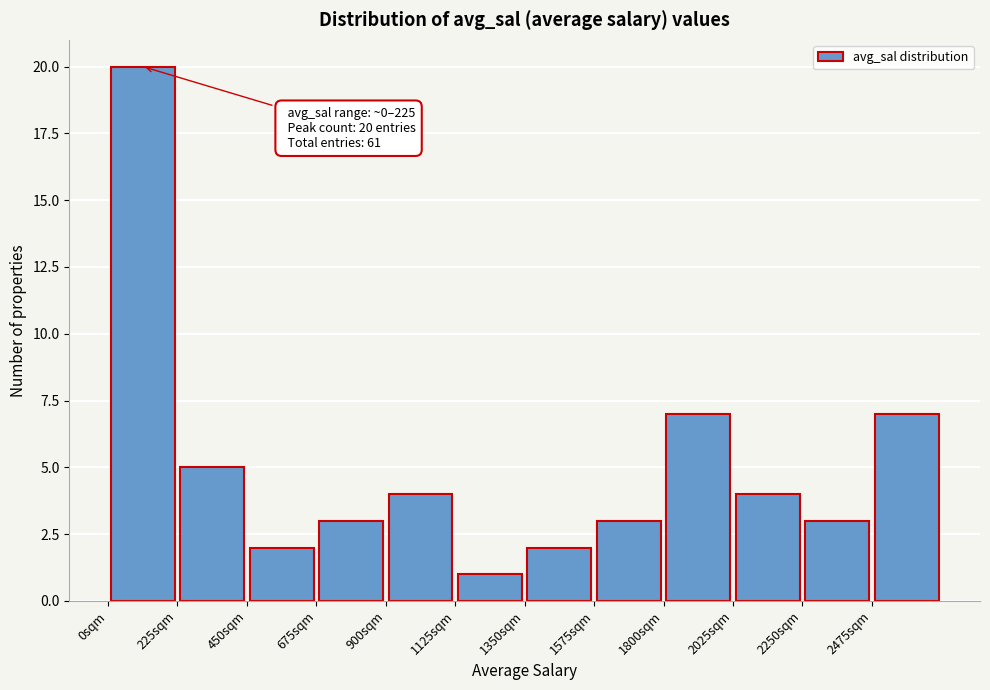

Over which range of the x-axis is the bar tallest?

0 to 225